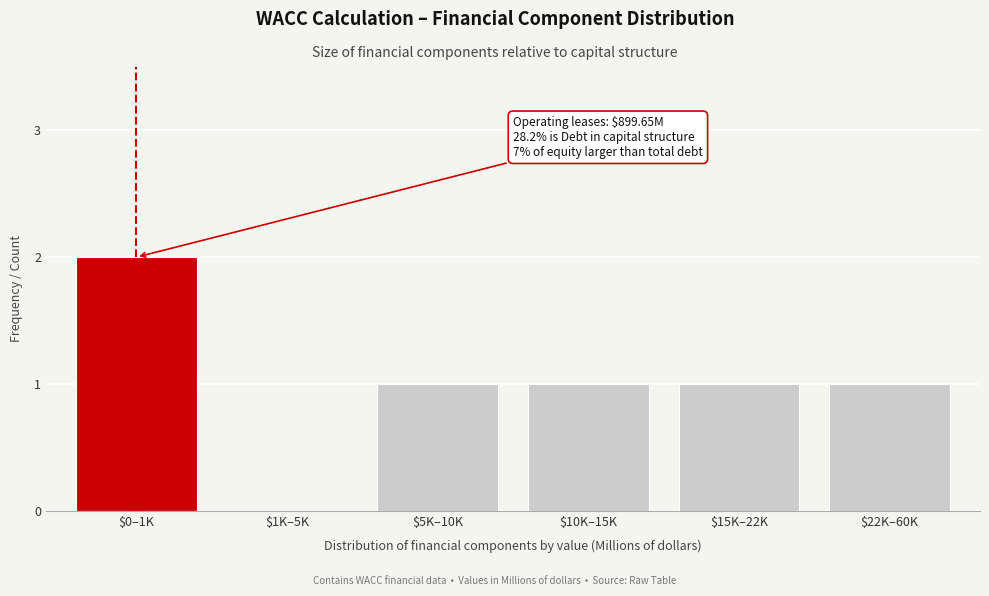

True or false: the data shows -1 at $1K–5K.

False